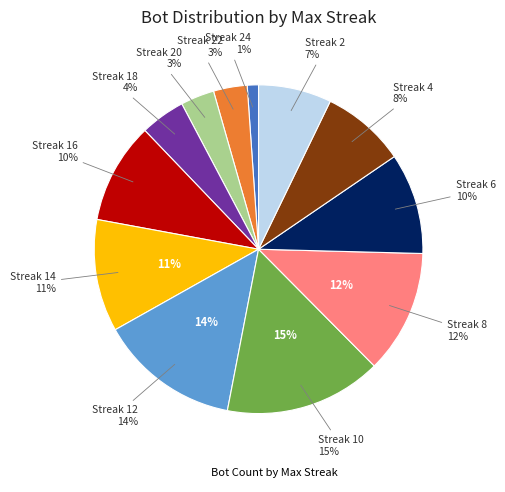

Does 16 represent more than half of the total?

No